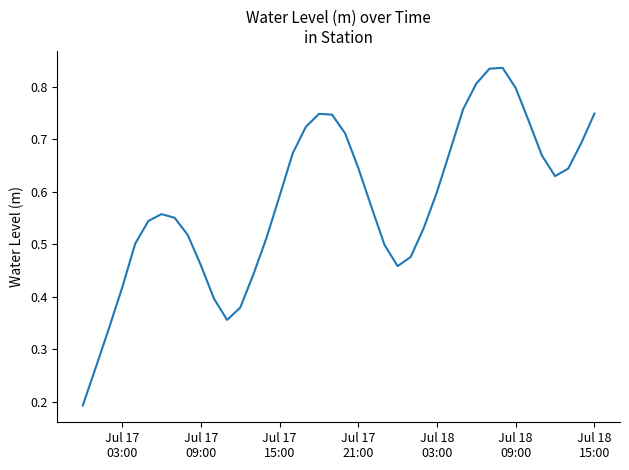

Is this an area chart (filled region under the line)?

No